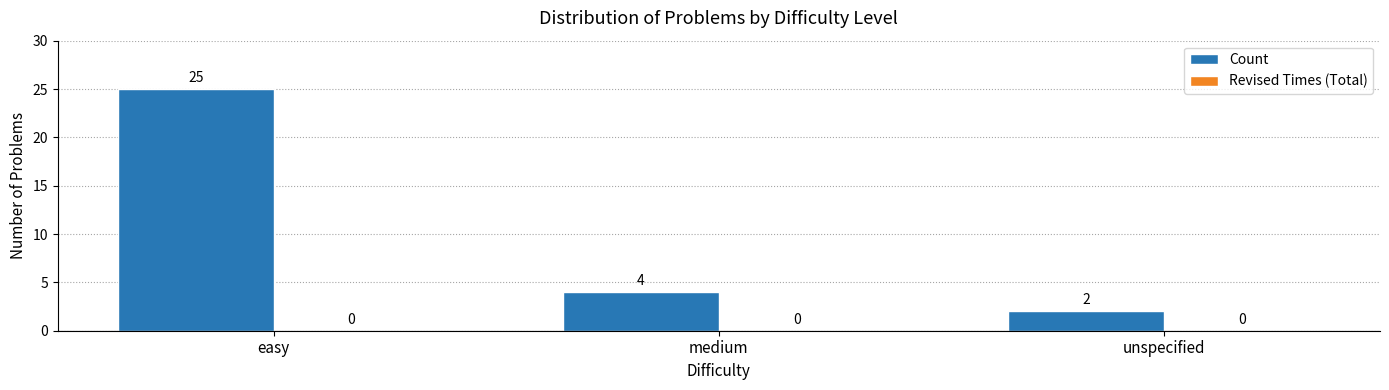

Which category has the lowest value across all series?

unspecified